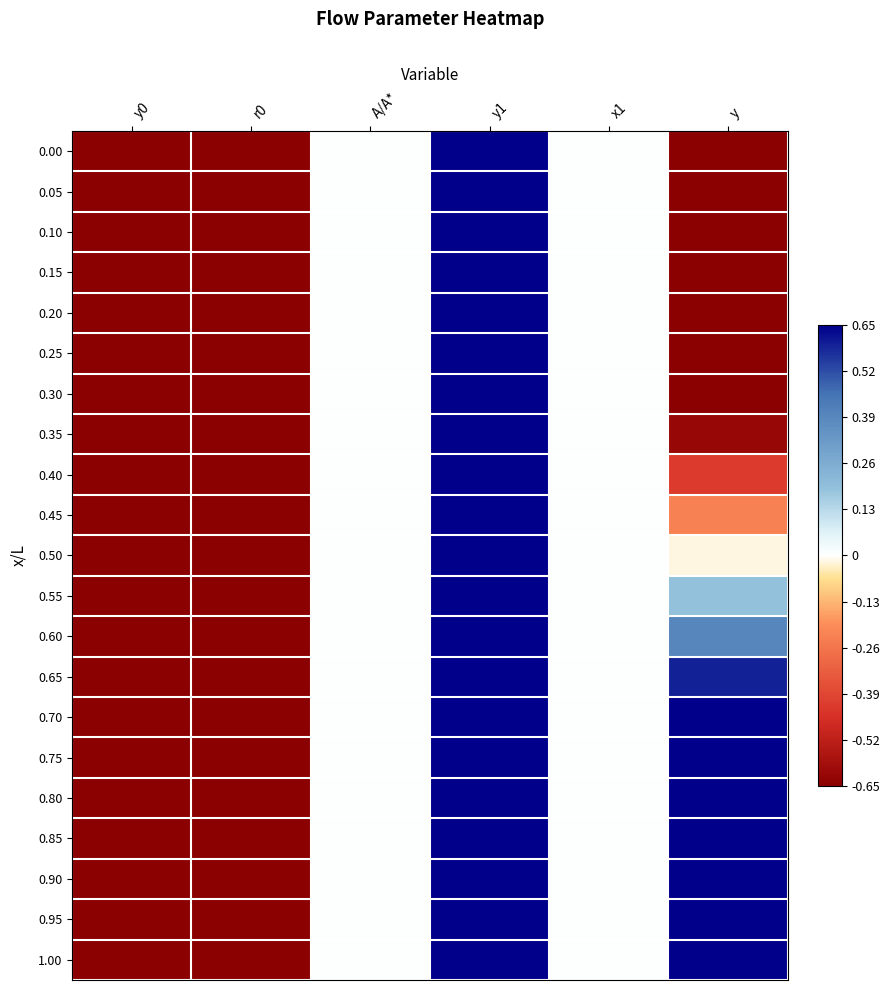

Rank the series by their maximum value, from highest to lowest.

1.00, 0.95, 0.90, 0.85, 0.80, 0.00, 0.05, 0.10, 0.15, 0.20, 0.25, 0.30, 0.35, 0.40, 0.45, 0.50, 0.55, 0.60, 0.65, 0.70, 0.75